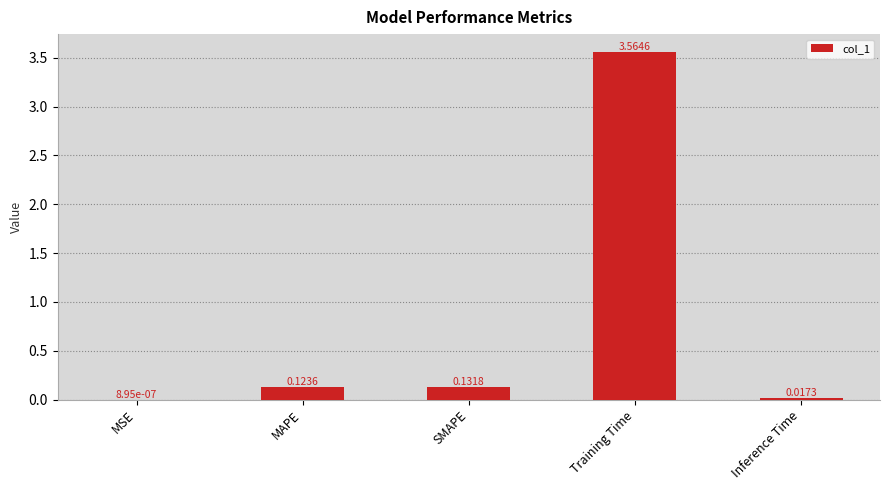

At which label is the value closest to 1?

SMAPE